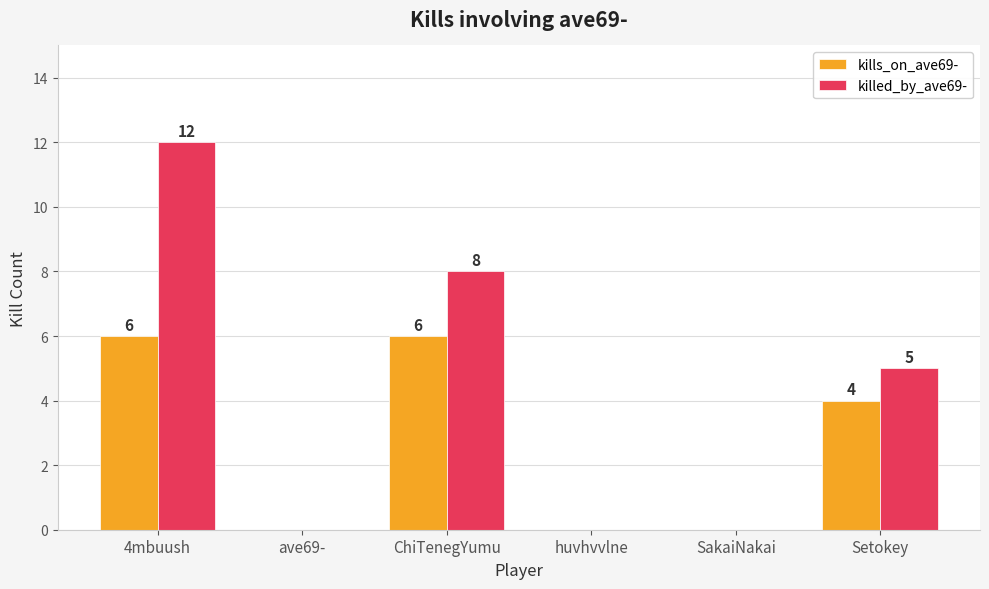

Is it true that killed_by_ave69- equals 12 at 4mbuush?

True